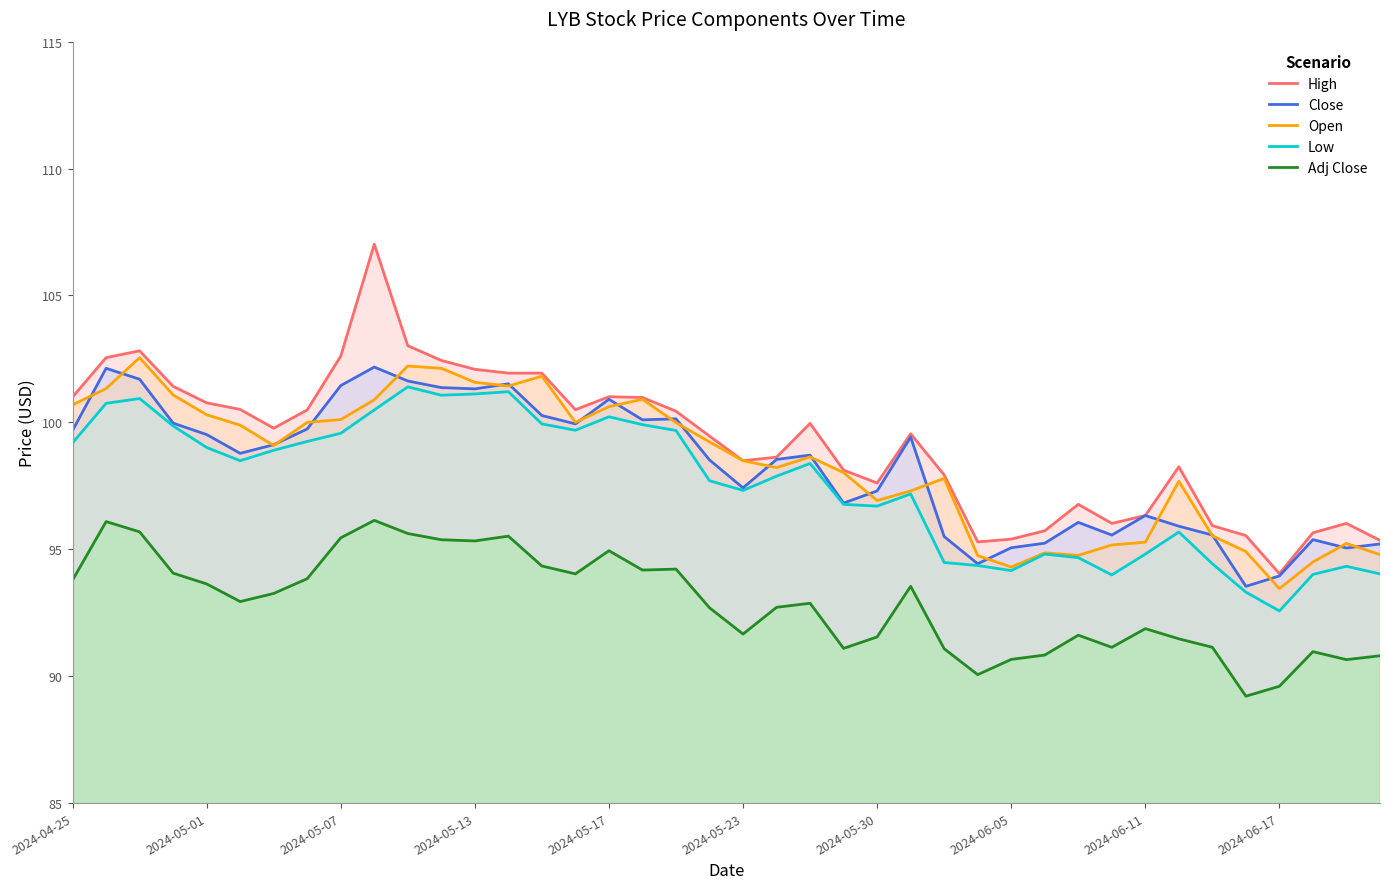

True or false: Close and Adj Close cross at least once.

False